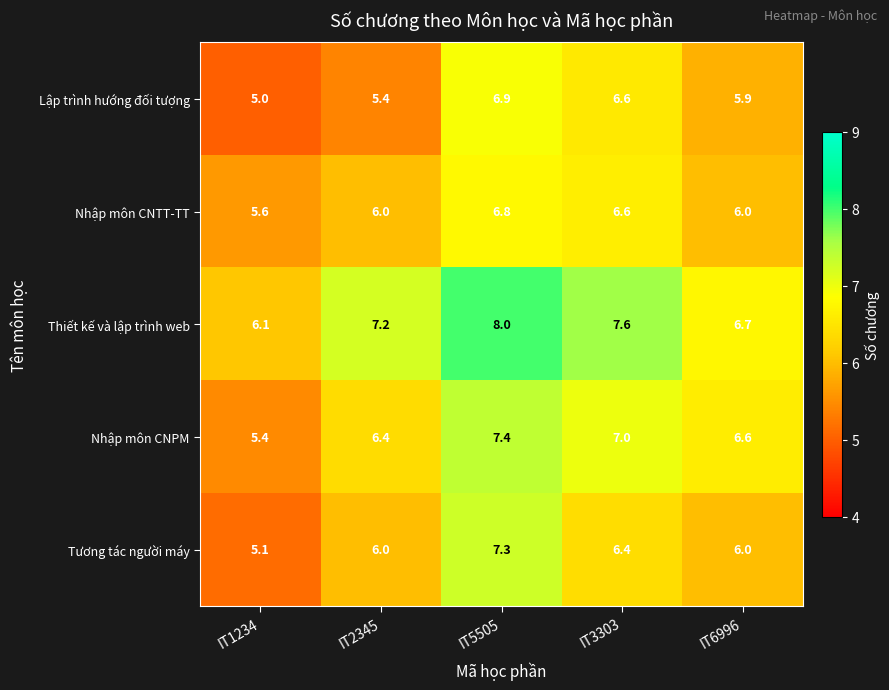

The Lập trình hướng đối tượng series shows 5.9 at IT6996. True or false?

True